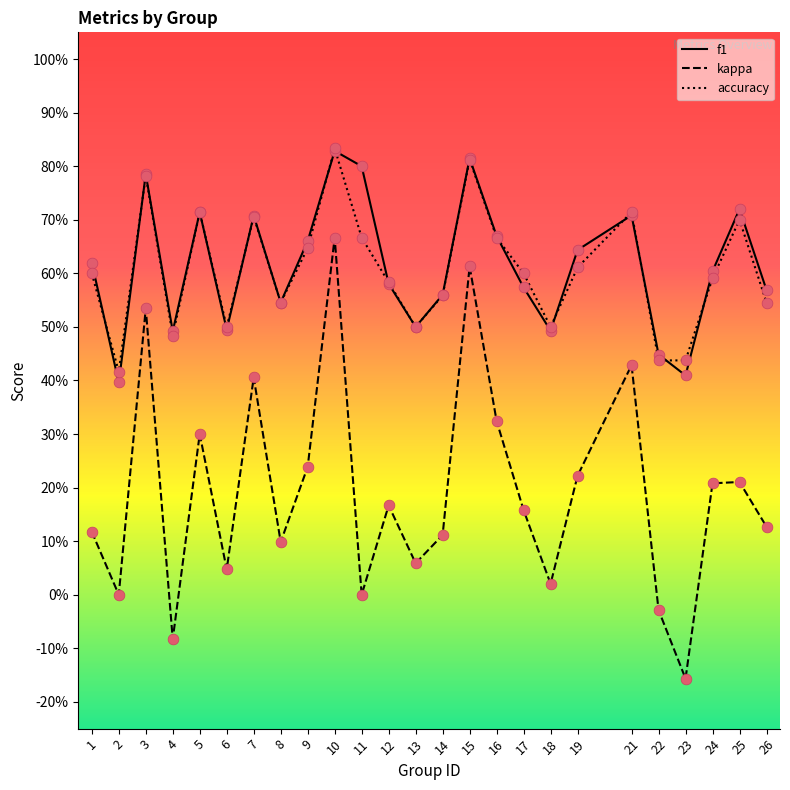

At how many categories does at least one series exceed 0?

25